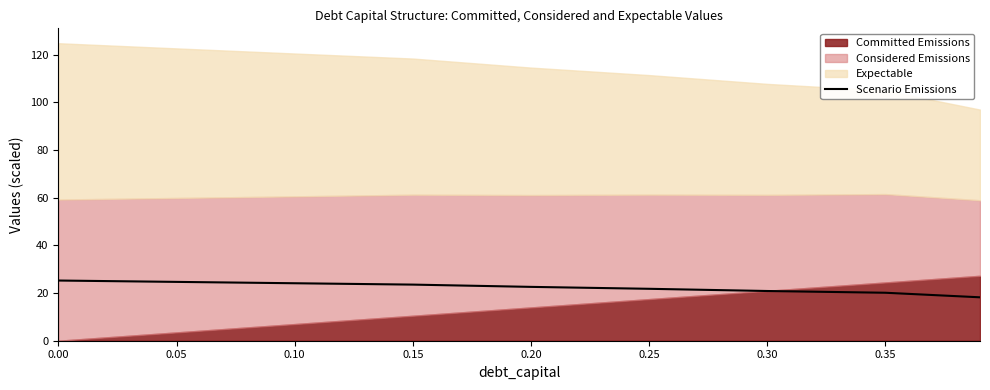

What is the highest value of the Scenario Emissions series?

25.3